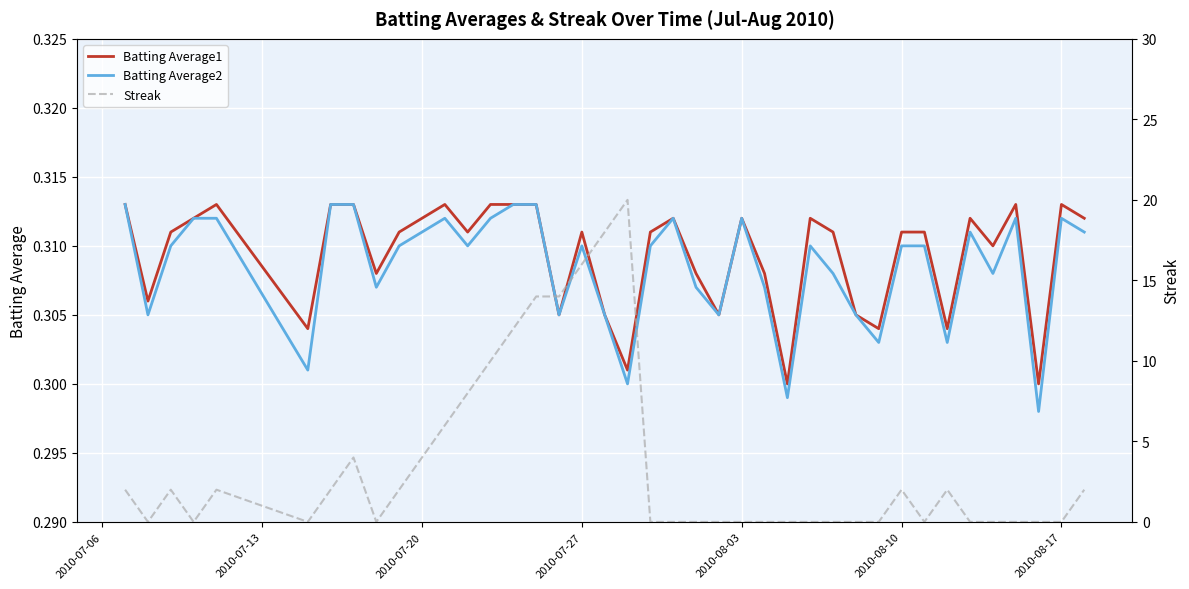

How many data points in Streak are above 0?

19